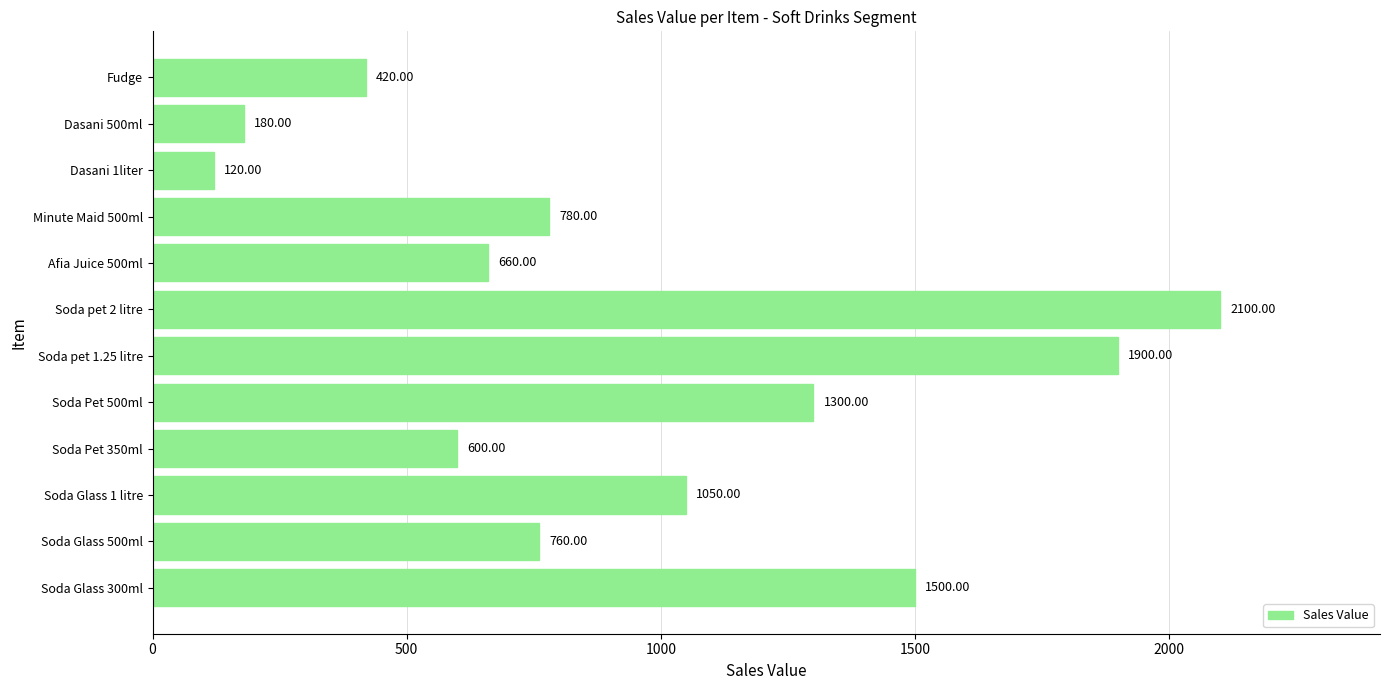

Which has a higher value, Dasani 500ml or Soda pet 2 litre?

Soda pet 2 litre